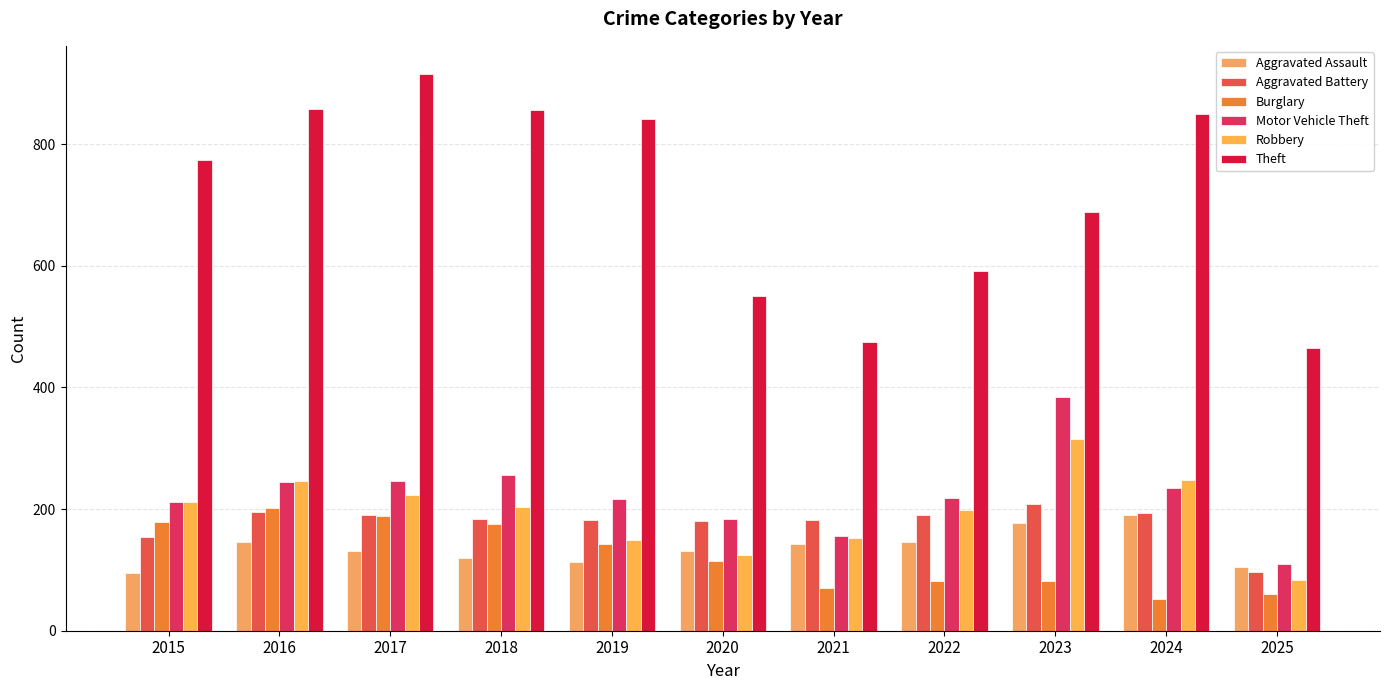

Count the number of data series in this chart.

6